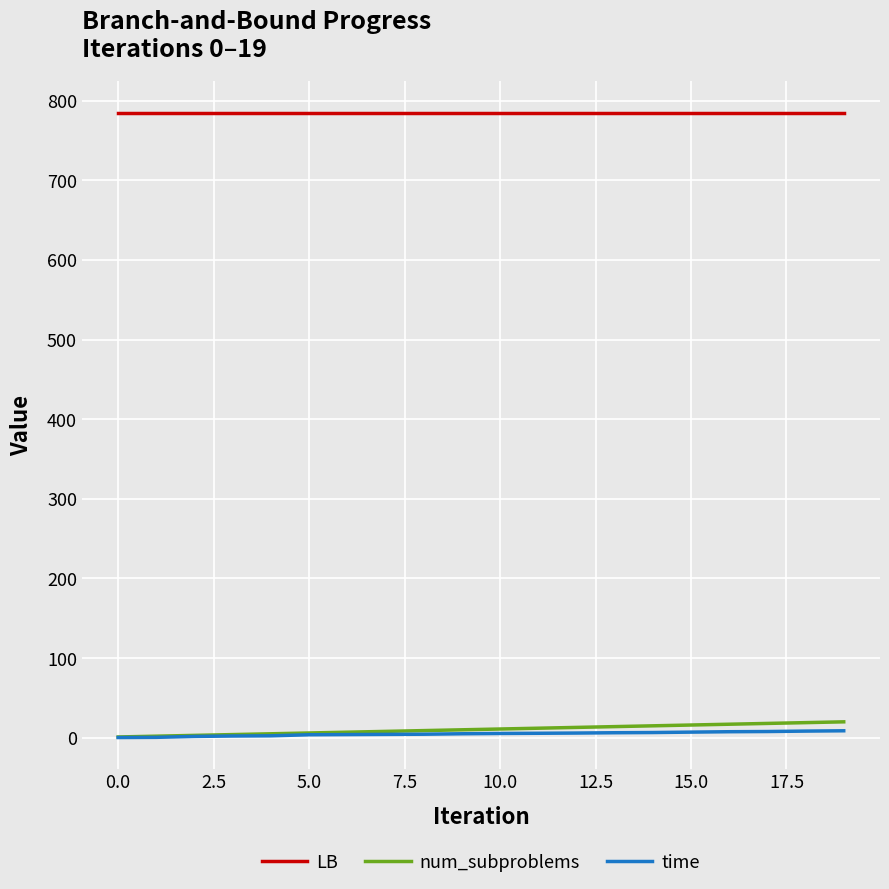

Does the chart display data point markers on the line(s)?

No